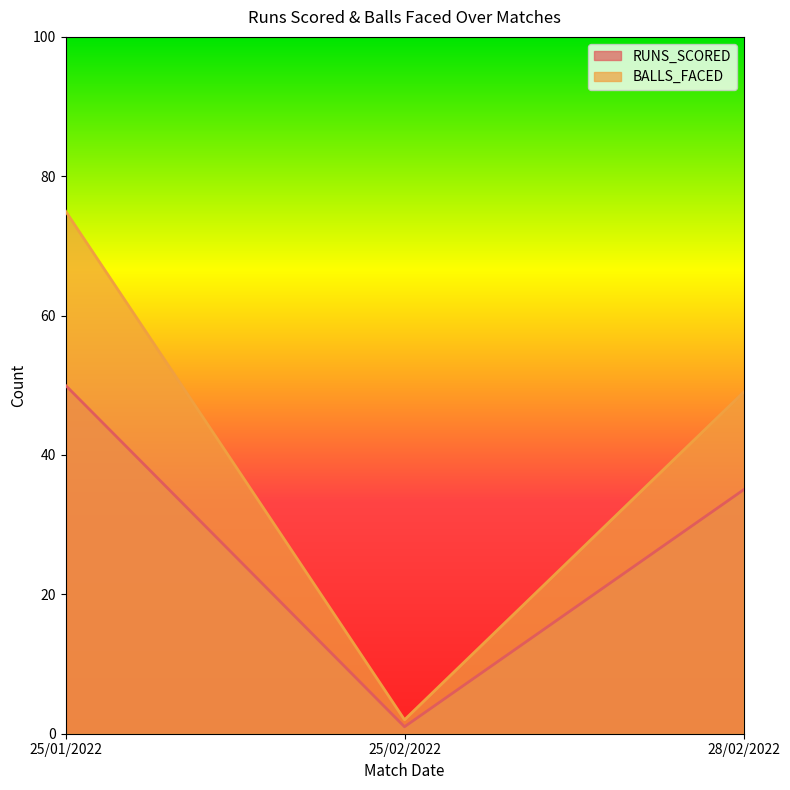

What are all the series names shown in the legend?

RUNS_SCORED, BALLS_FACED